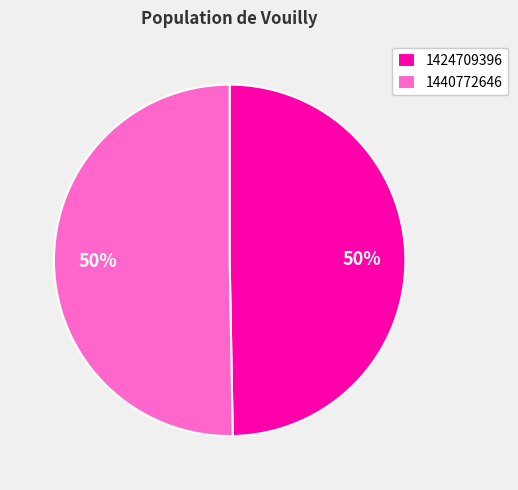

Do 1424709396 and 1440772646 together represent more than half of the pie?

Yes